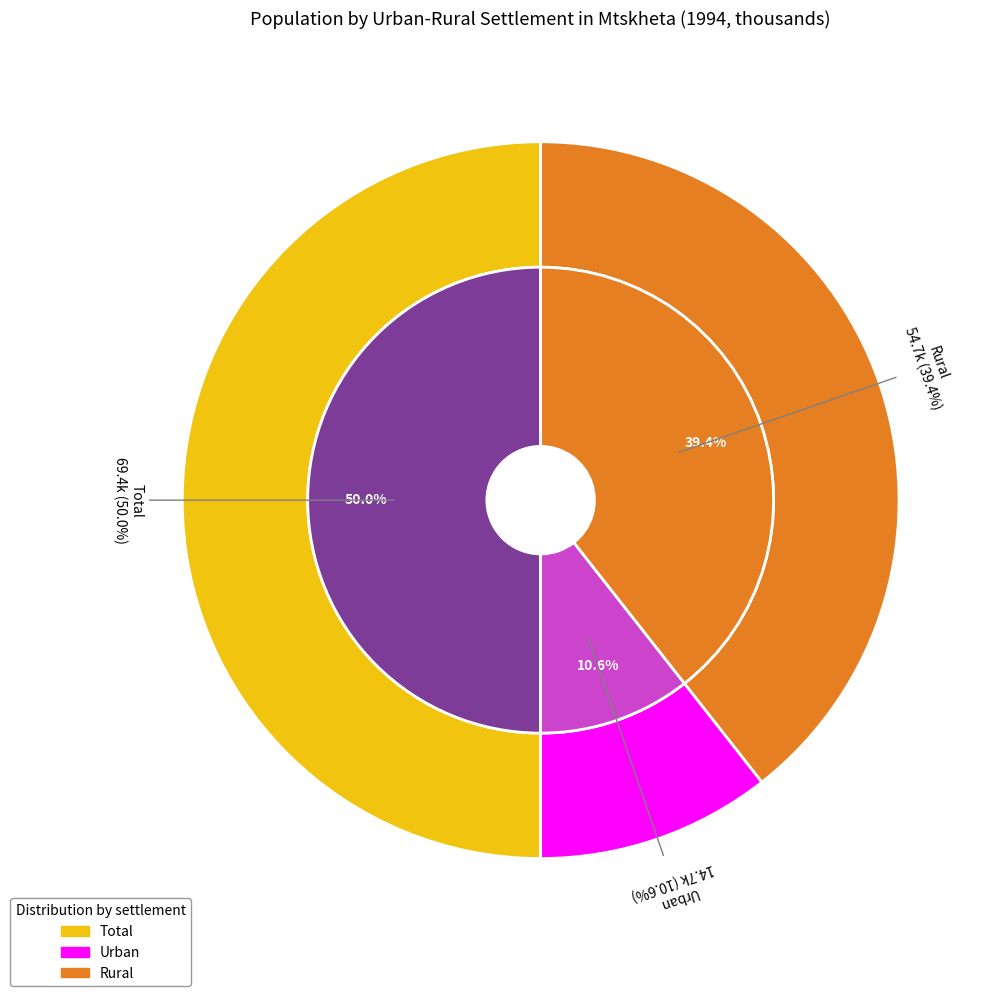

Rank the categories by value from lowest to highest.

Urban, Rural, Total